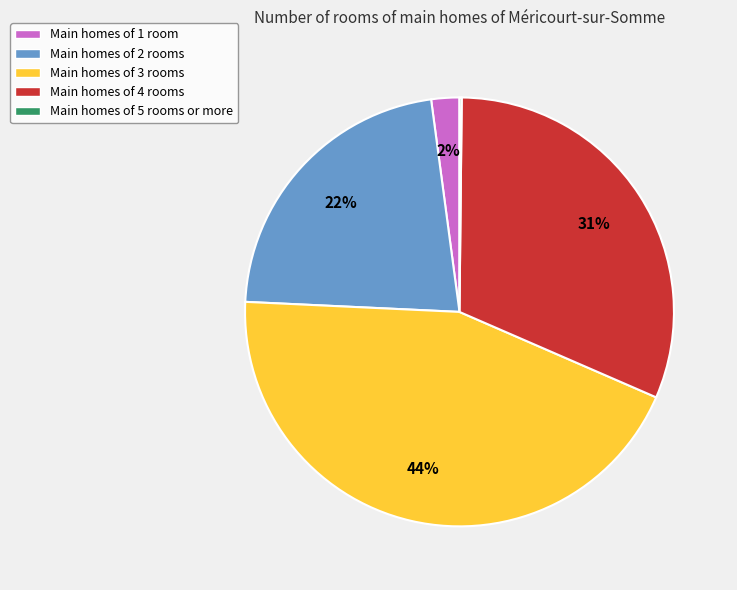

What percentage is the Main homes of 1 room slice, to the nearest percent?

2%